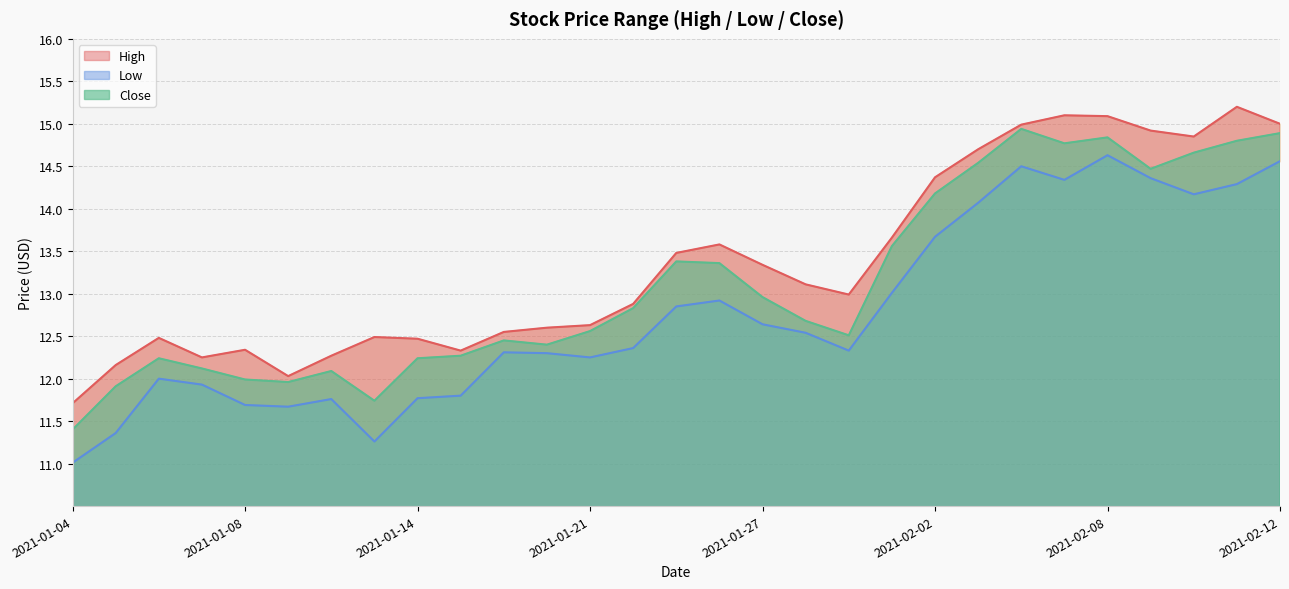

Which series has the largest range (max minus min)?

Low